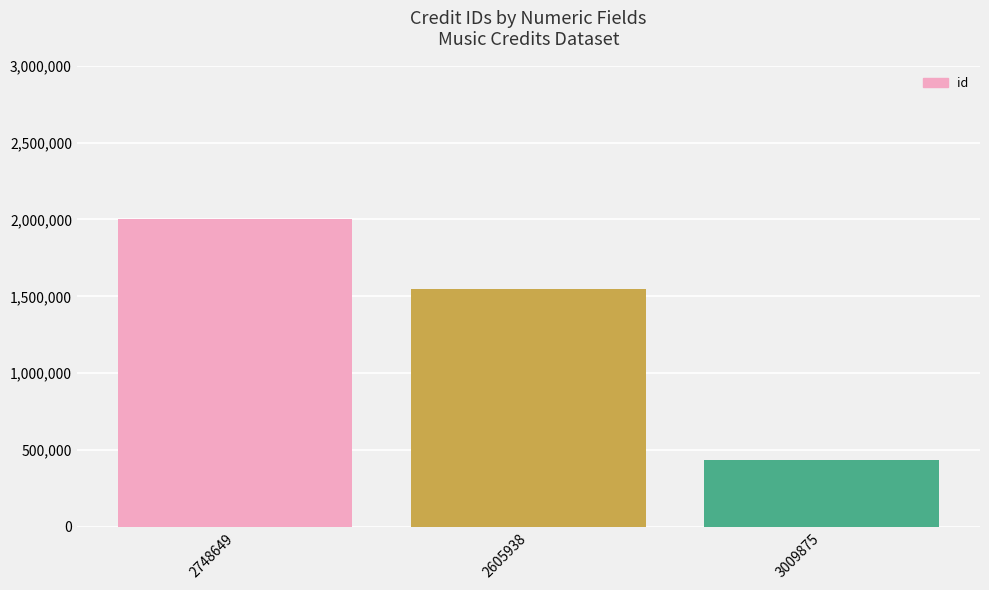

What value does the data have at 2748649, to the nearest 50?

2002900